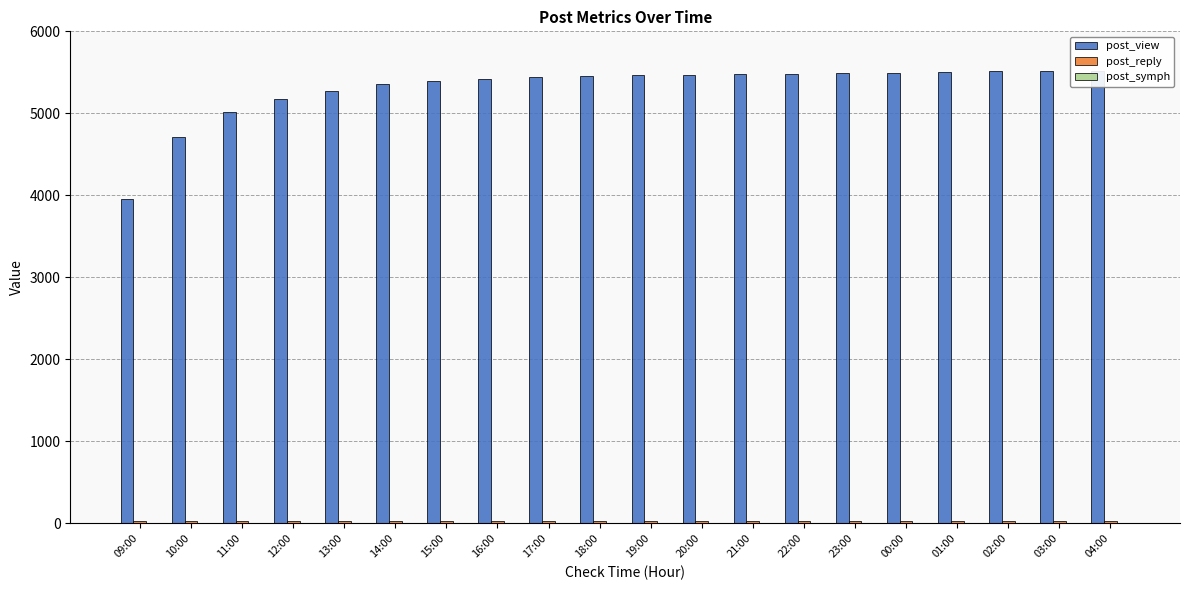

What is the difference between the maximum and minimum values in the post_view series?

1560